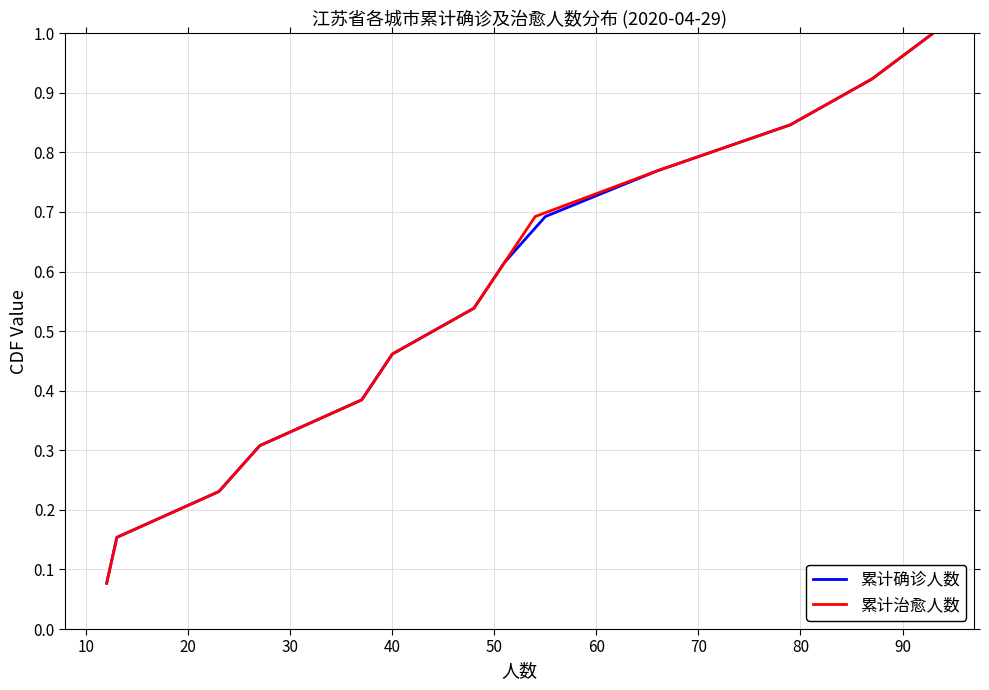

What is the sum of all 累计治愈人数 values?

7.0